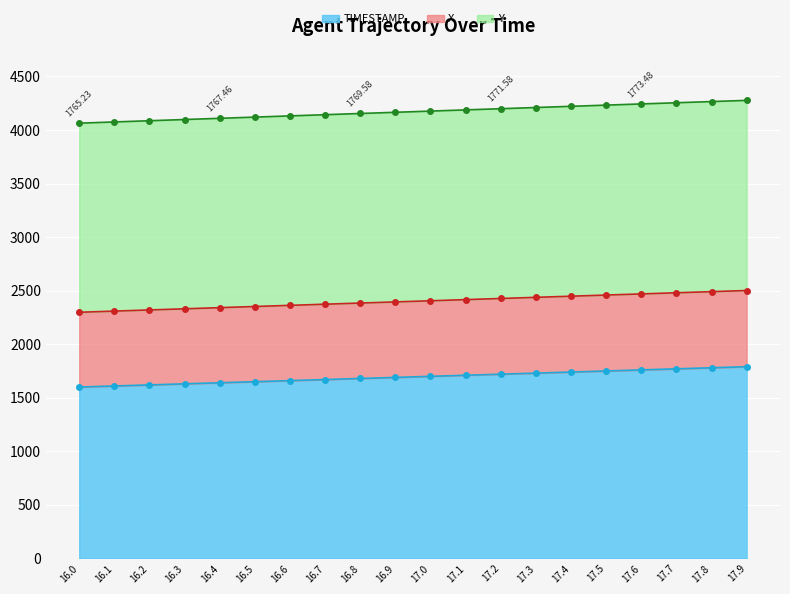

True or false: Y and X intersect in this chart.

False